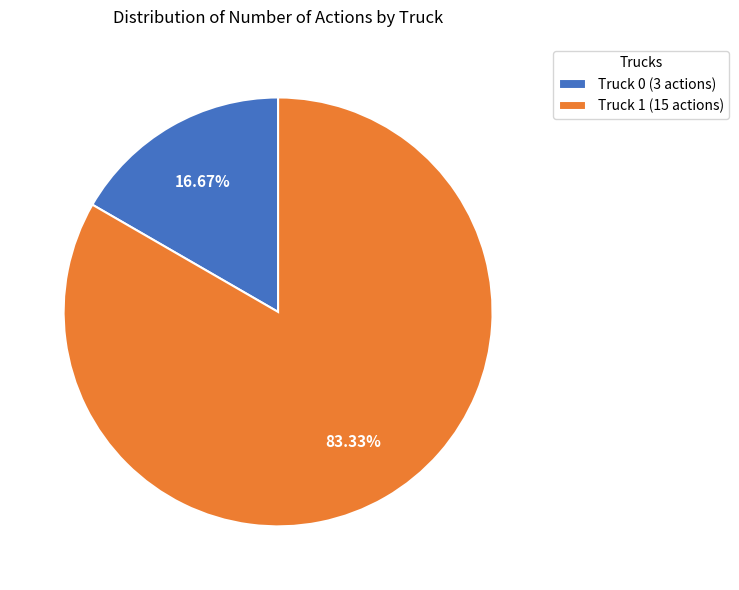

How many slices are in this pie chart?

2